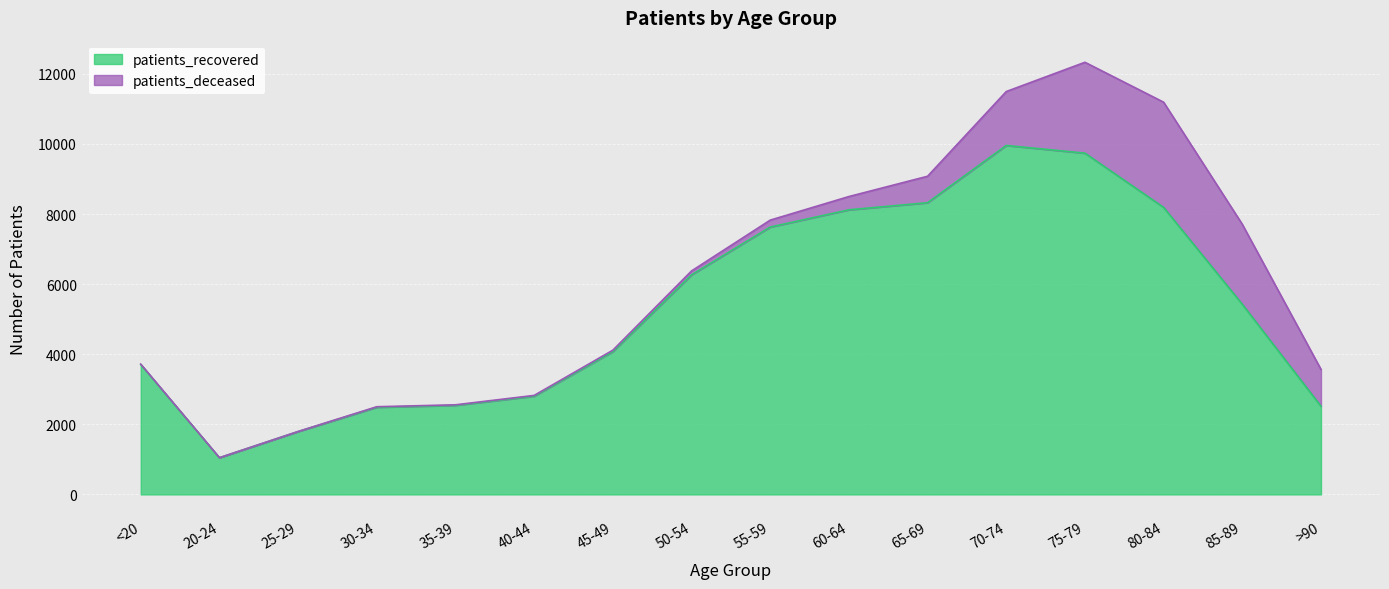

At which category does the chart reach its peak across all series?

70-74